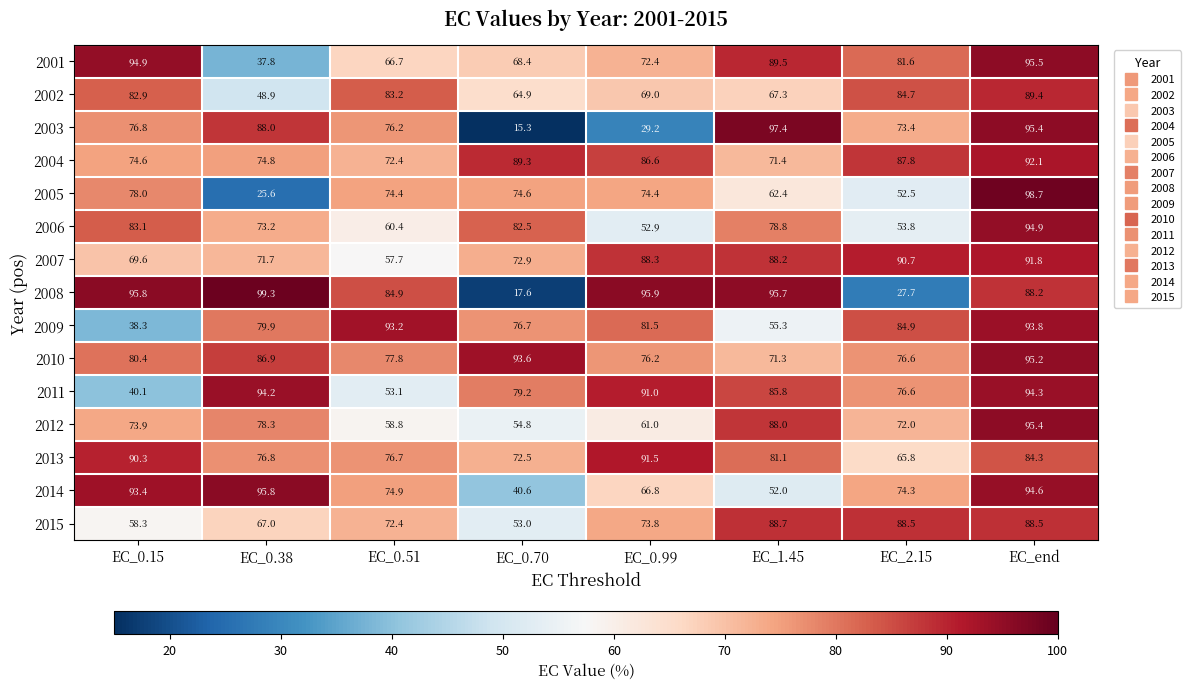

At EC_0.99, list the series in order from largest to smallest.

2008, 2013, 2011, 2007, 2004, 2009, 2010, 2005, 2015, 2001, 2002, 2014, 2012, 2006, 2003